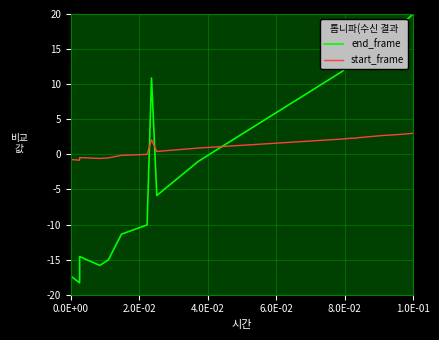

How many lines are shown in the chart?

2